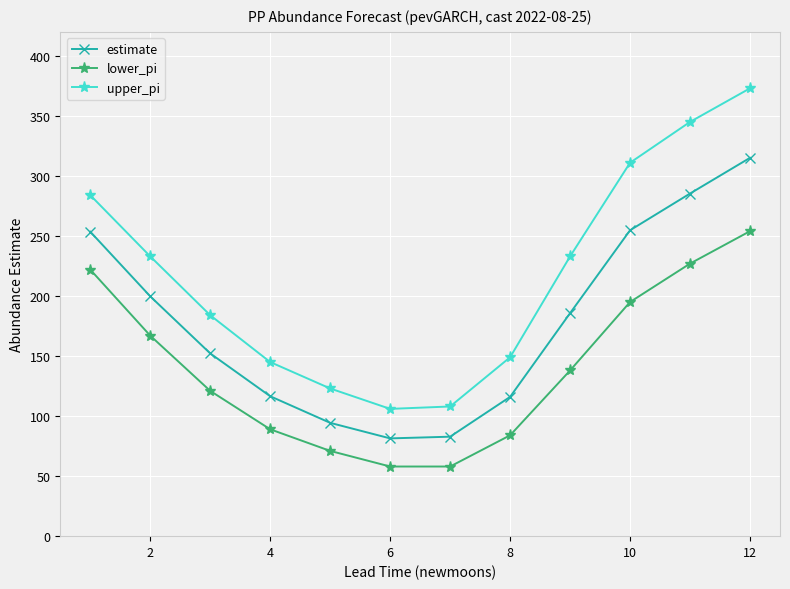

True or false: upper_pi and estimate intersect in this chart.

False